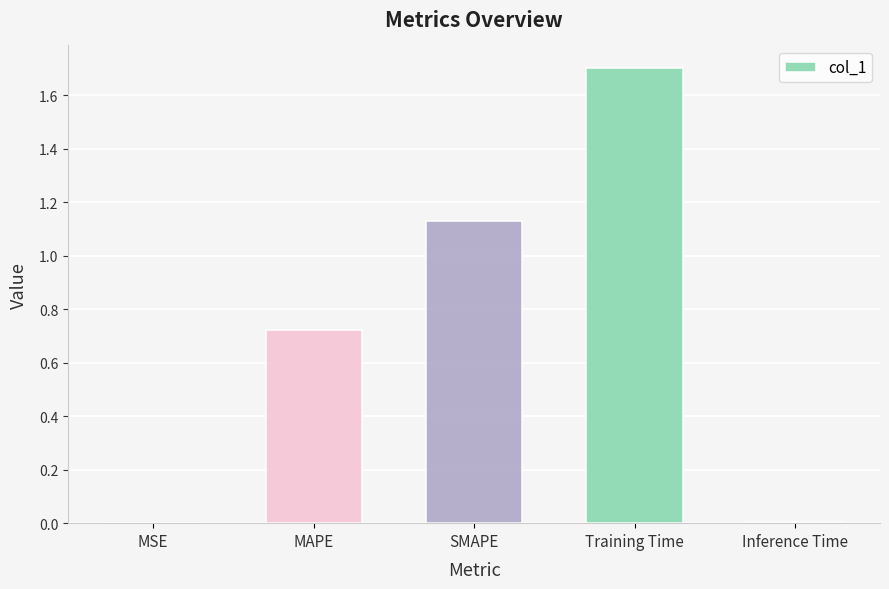

Is it true that the value at Inference Time is 0.0?

True